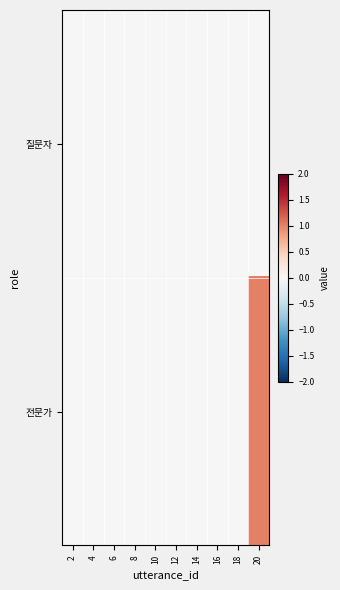

Reading left to right, what are all the values shown in this chart?

질문자: 2=0	4=0	6=0	8=0	10=0	12=0	14=0	16=0	18=0	20=0
전문가: 2=0	4=0	6=0	8=0	10=0	12=0	14=0	16=0	18=0	20=1